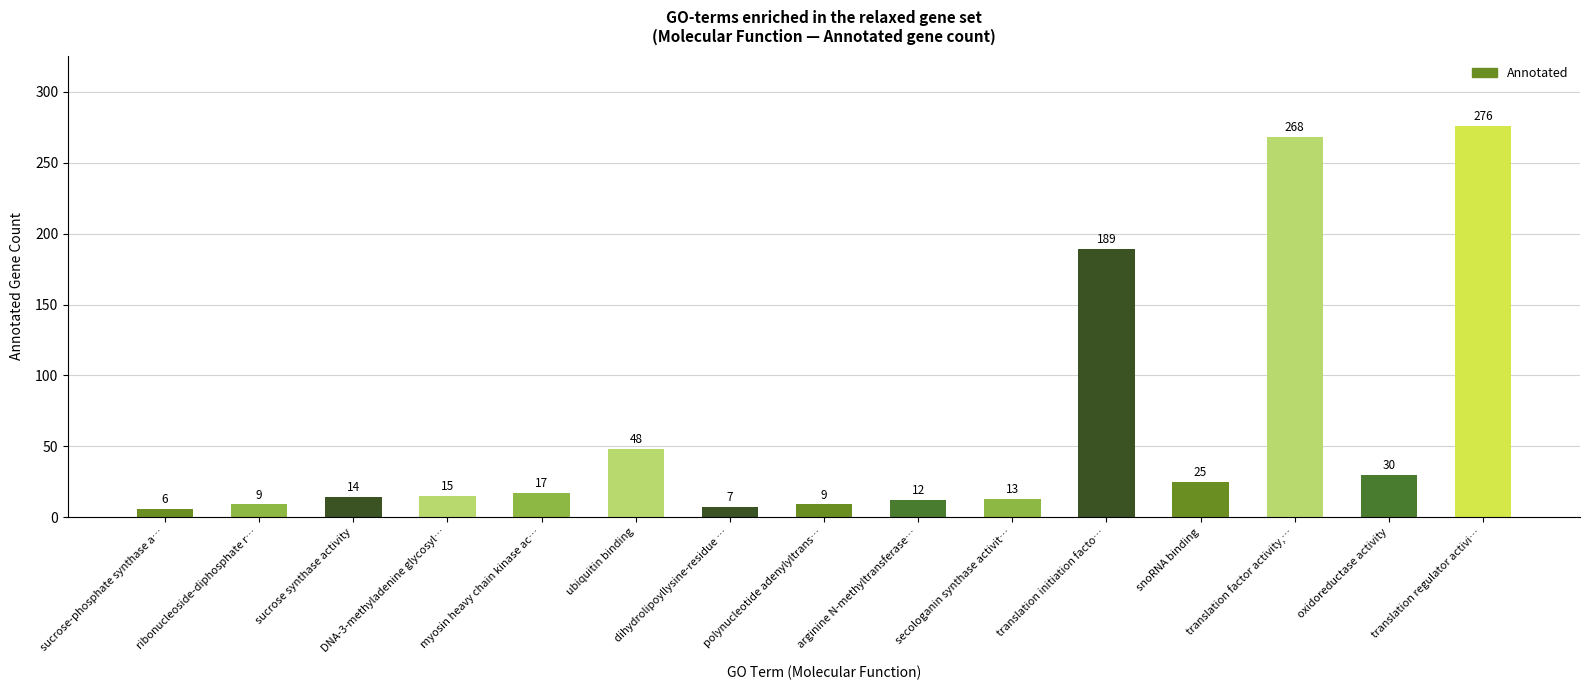

What is the difference between the values at oxidoreductase activity and myosin heavy chain kinase ac…?

13